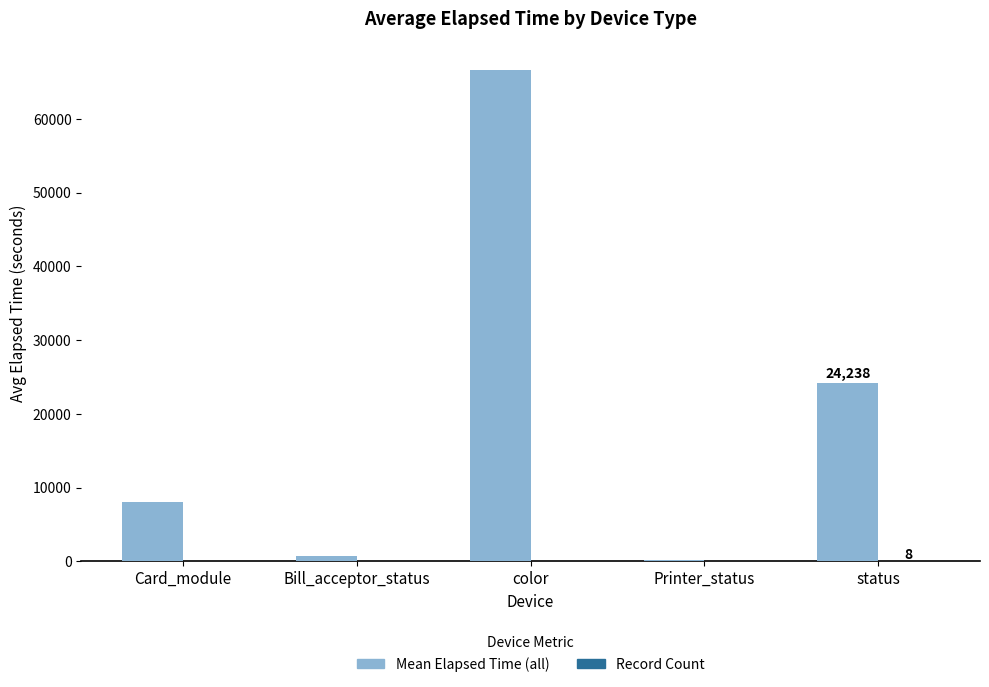

Which series has the largest total across all categories?

Mean Elapsed Time (all)